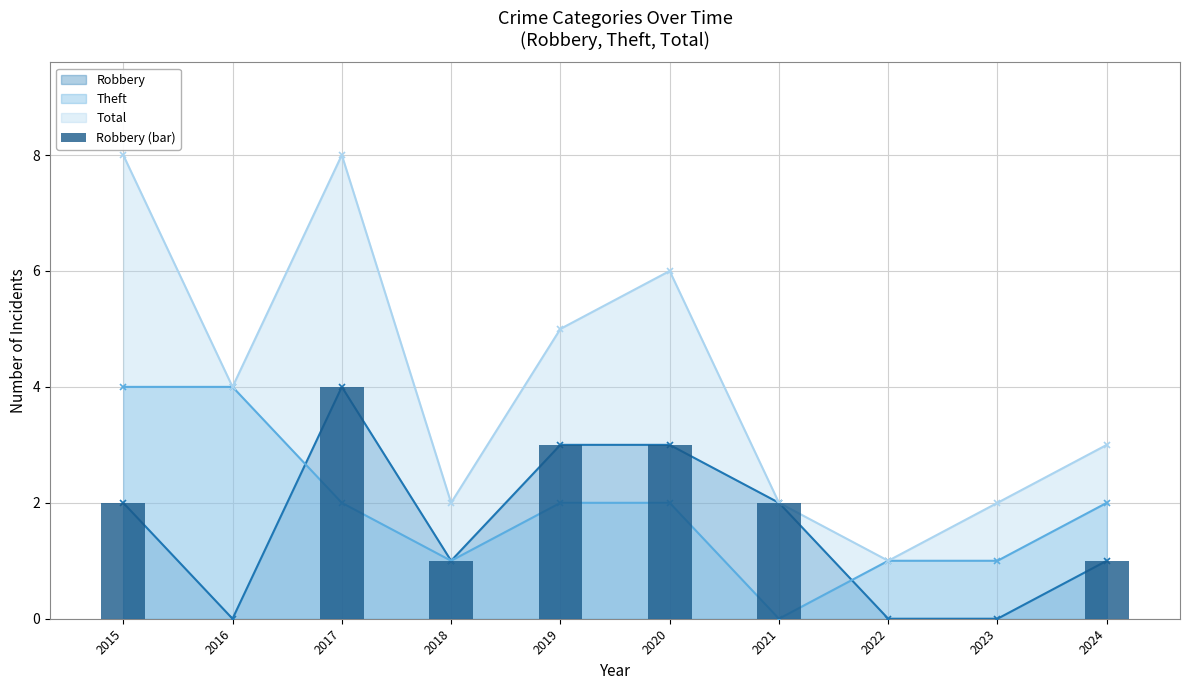

At which label is the value closest to 2?

2015